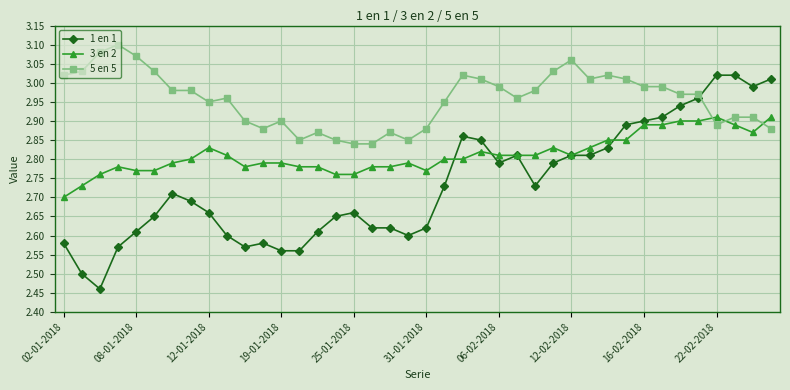

At how many categories does at least one series exceed 2?

40